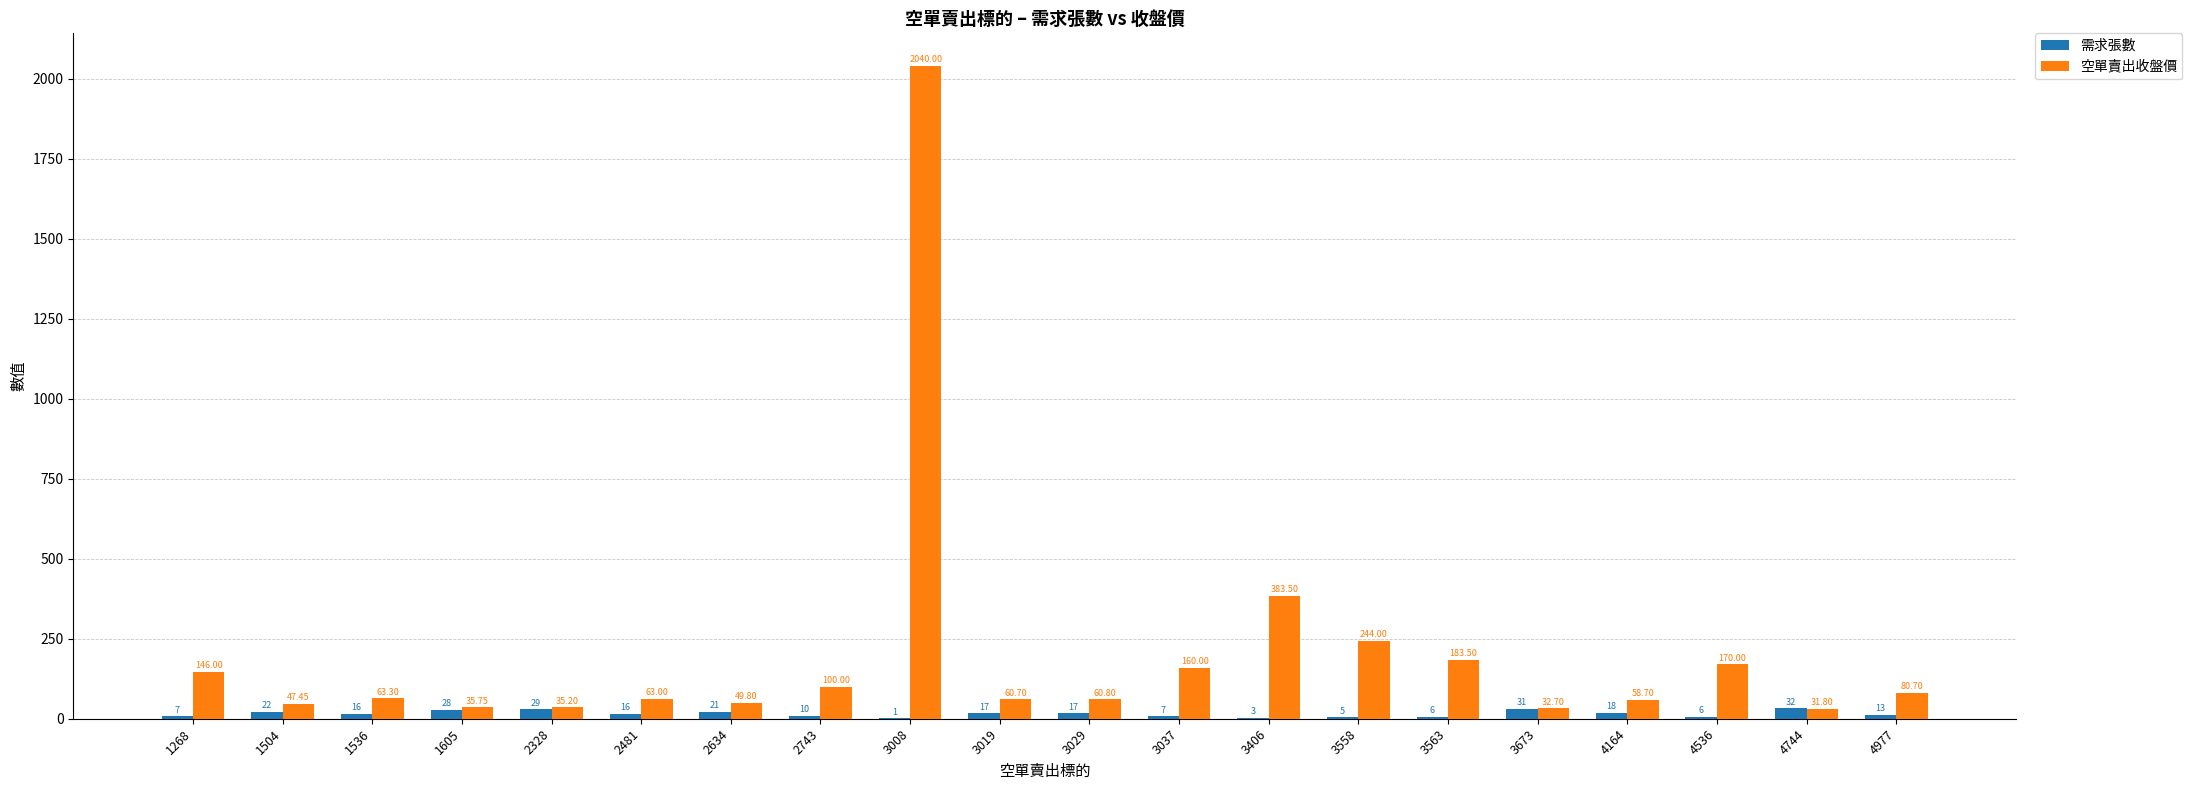

Which series has the widest spread of values?

空單賣出收盤價